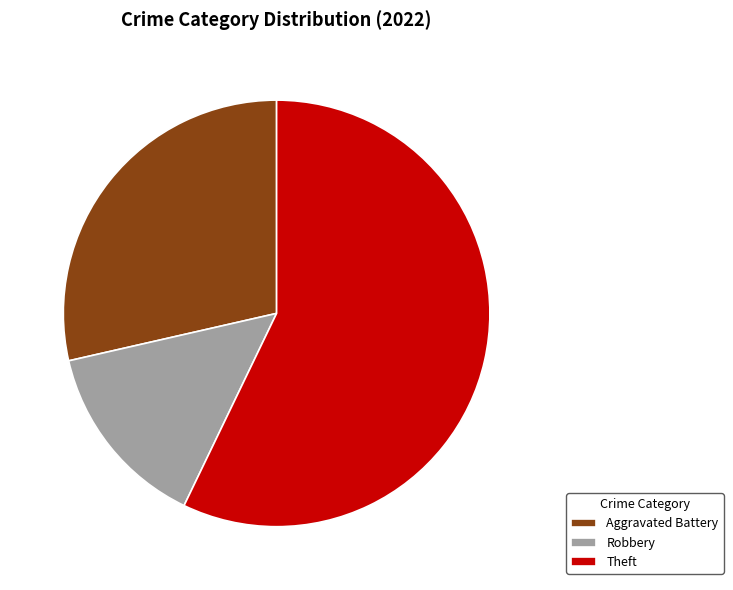

Which has a higher value, Aggravated Battery or Robbery?

Aggravated Battery